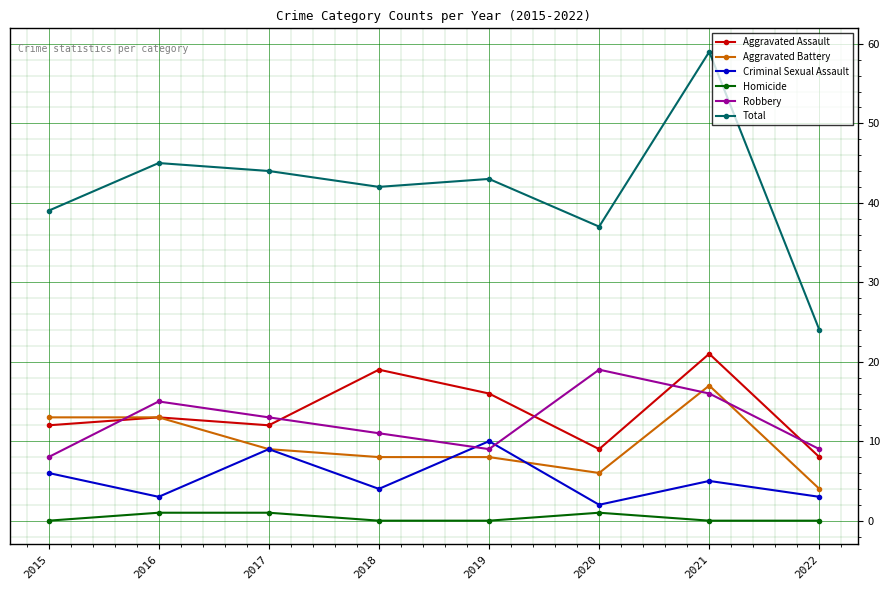

True or false: Criminal Sexual Assault and Total intersect in this chart.

False